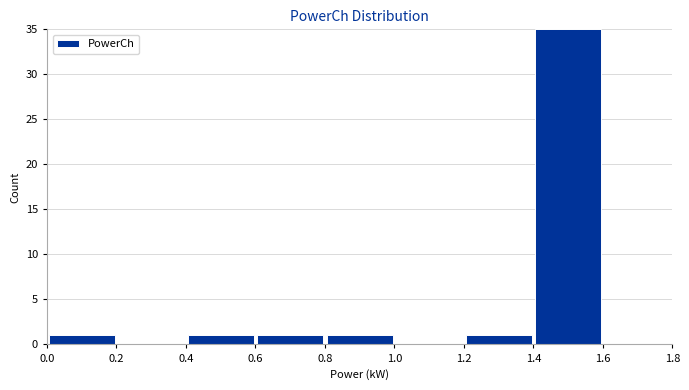

Over which range of the x-axis is the bar tallest?

1.4 to 1.6